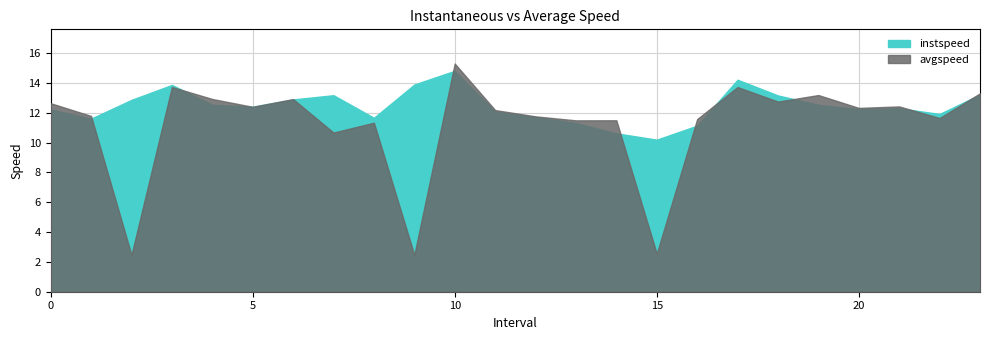

True or false: instspeed and avgspeed intersect in this chart.

True